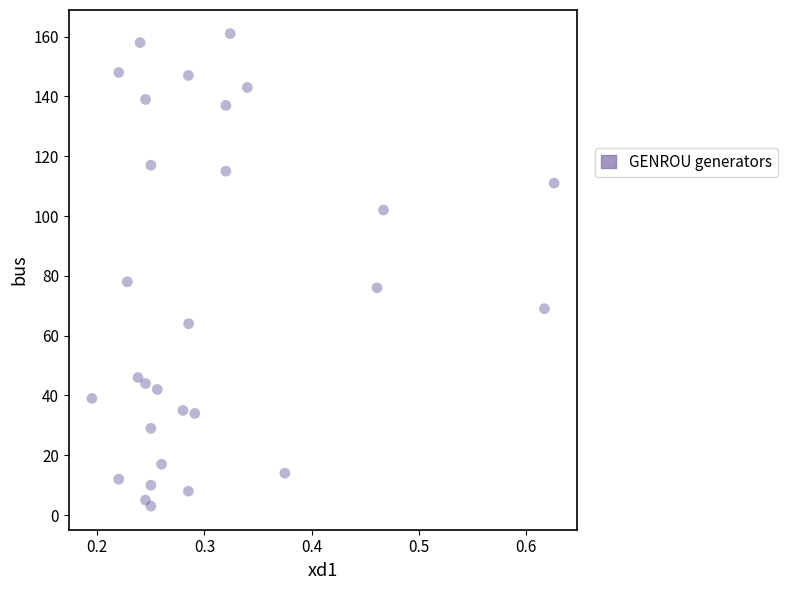

What Y value in the scatter plot is closest to 82?

78